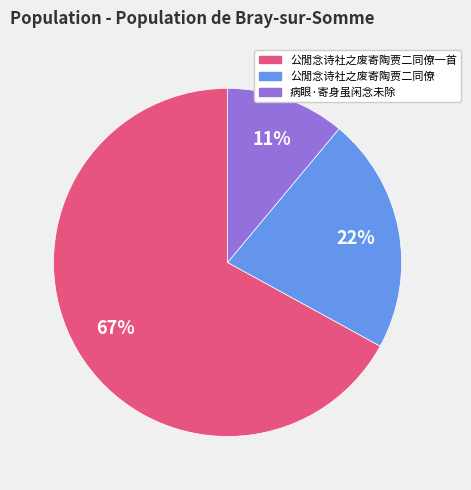

To the nearest percent, what is the average slice percentage?

33%